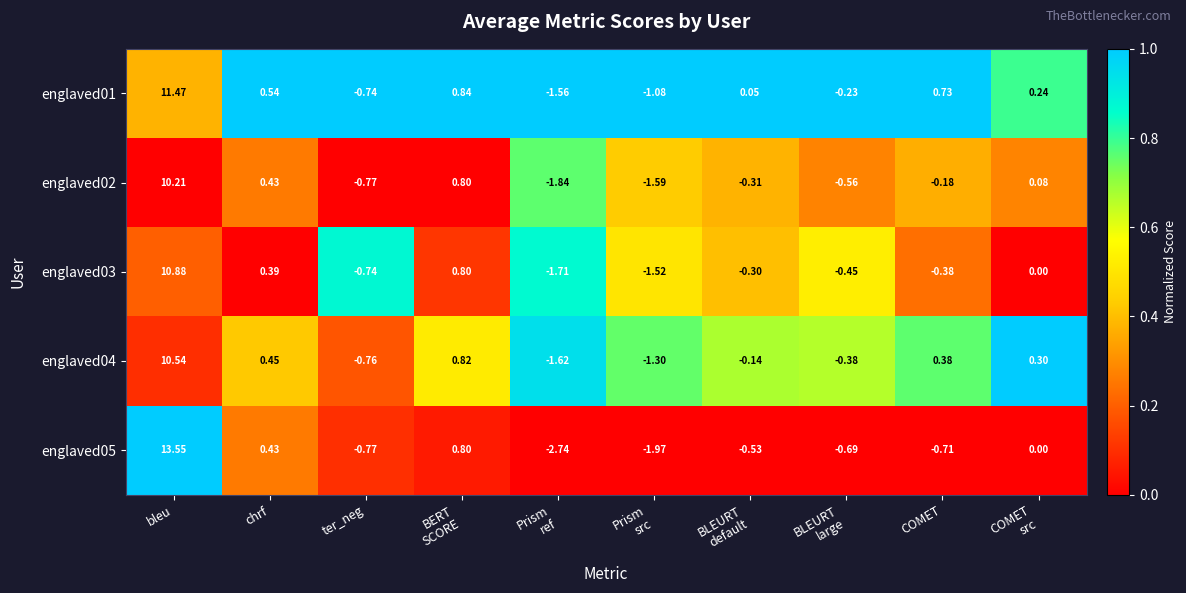

How many values in englaved04 are below zero?

5